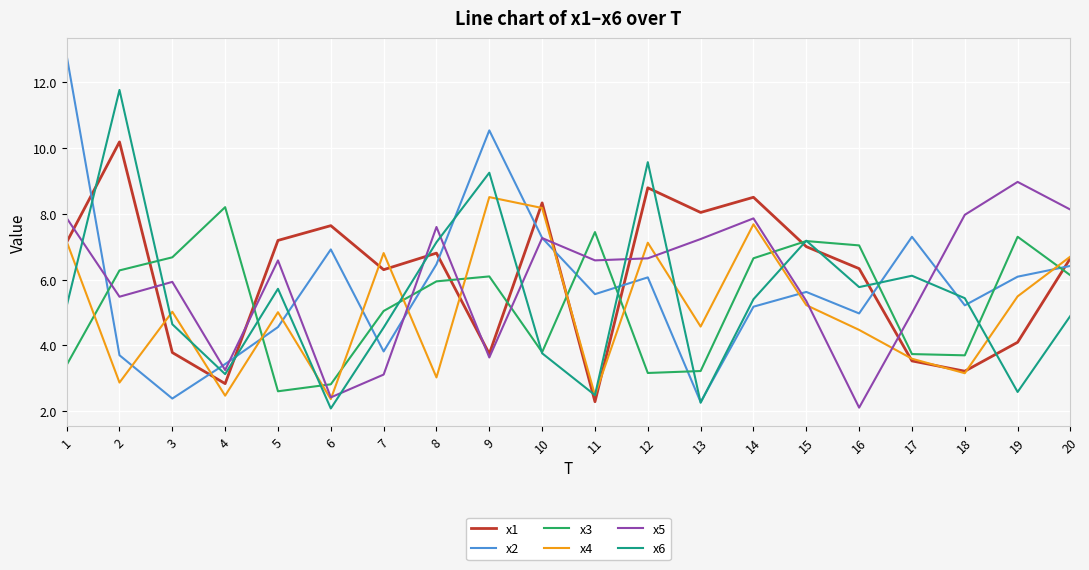

What is the difference between the x4 values at 18 and 6?

0.8